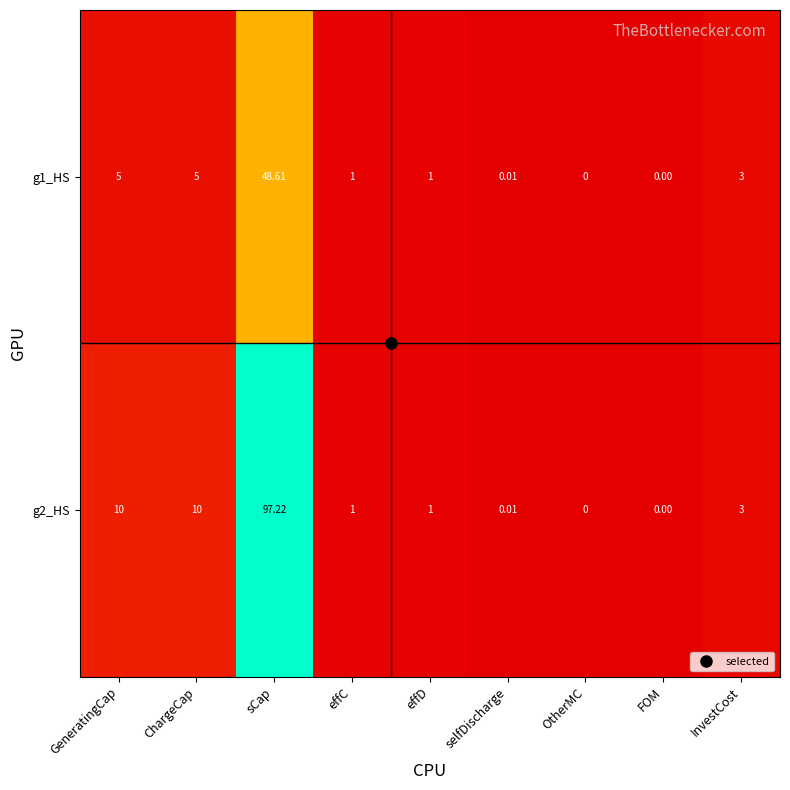

Is the value of g1_HS at GeneratingCap greater than the value of g2_HS at effC?

Yes